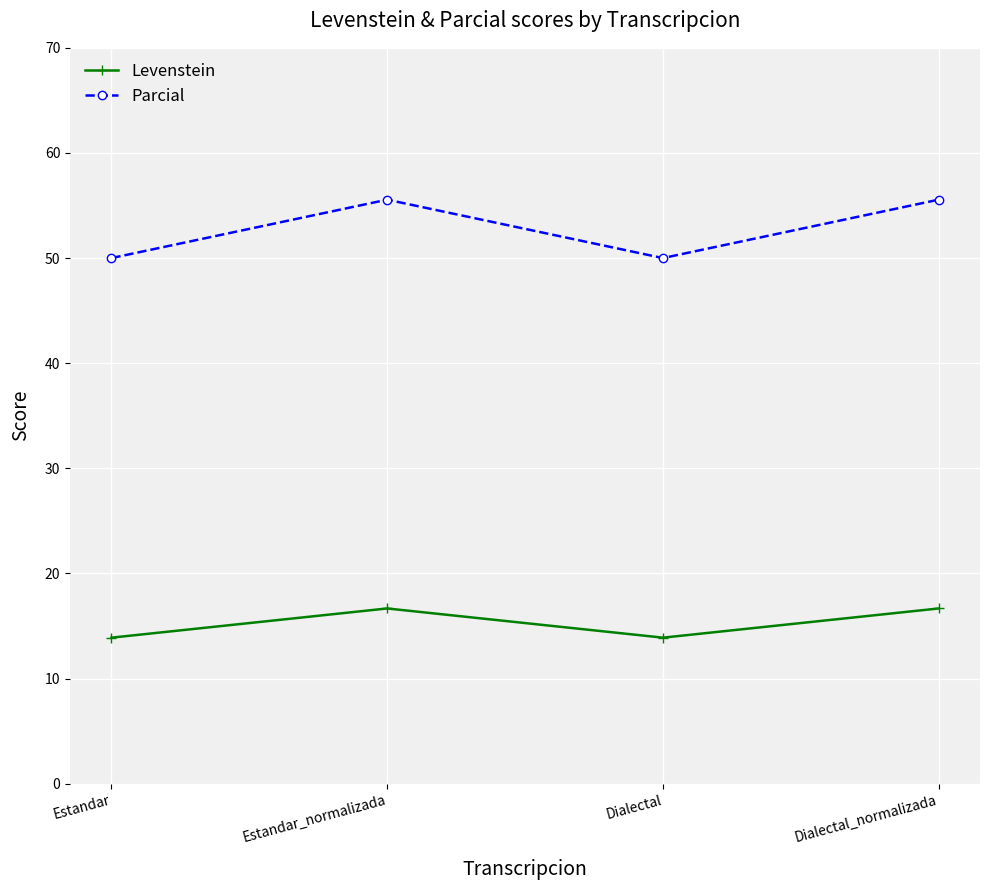

What is the approximate value of Parcial at Dialectal?

50.0